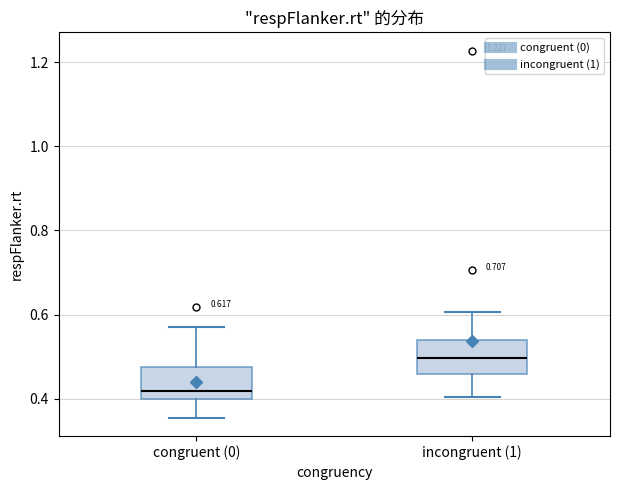

Which box's median line is the highest?

incongruent (1)